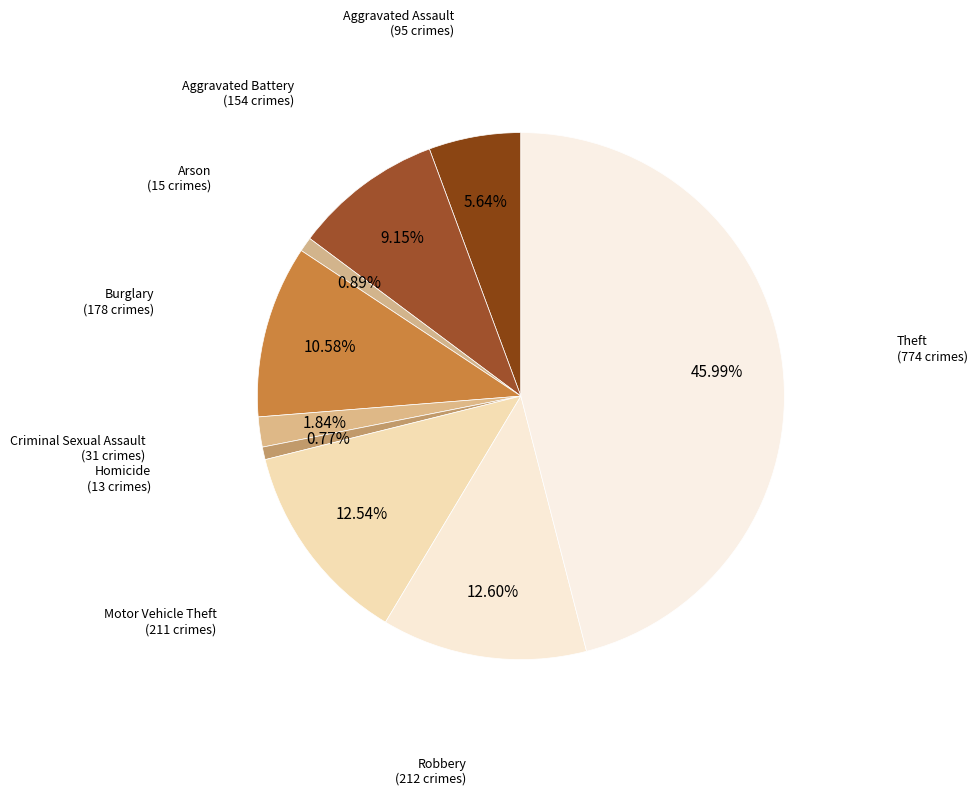

Which slice is the largest?

Theft